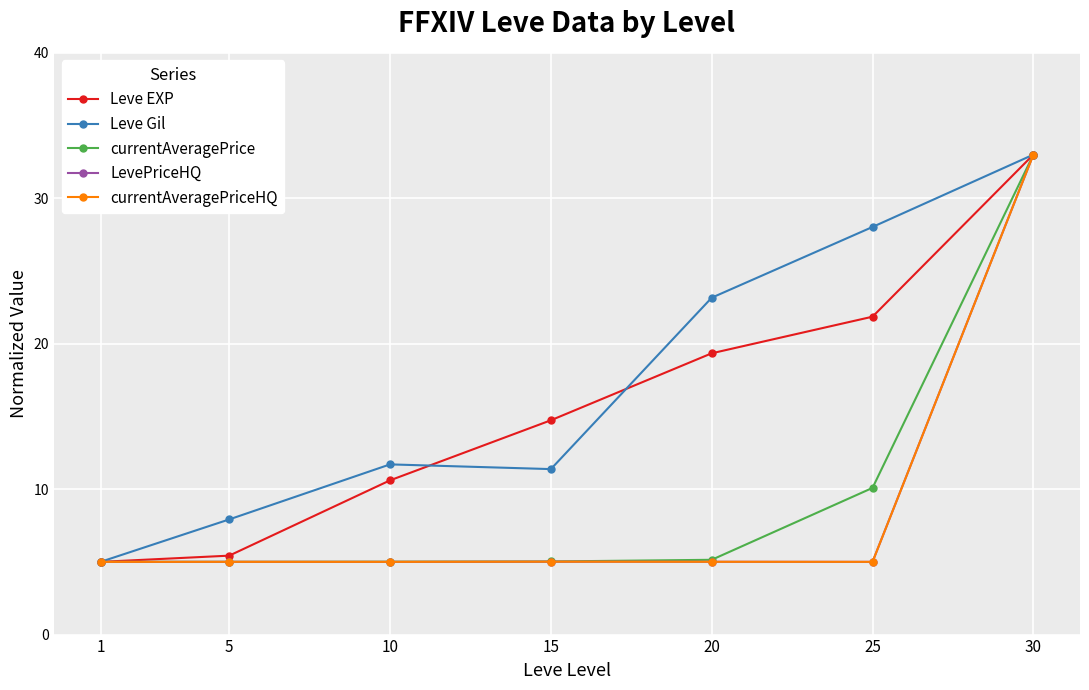

Which category has the highest value across all series?

30